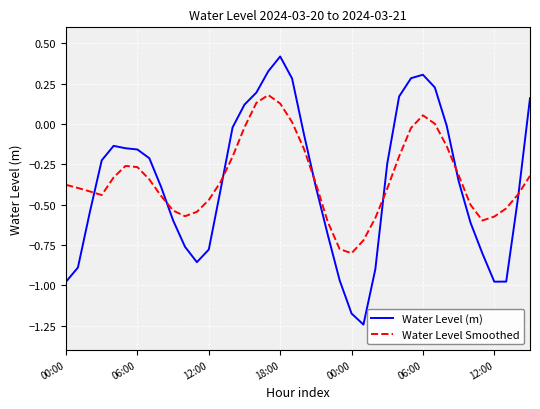

Which series has the widest spread of values?

Water Level (m)